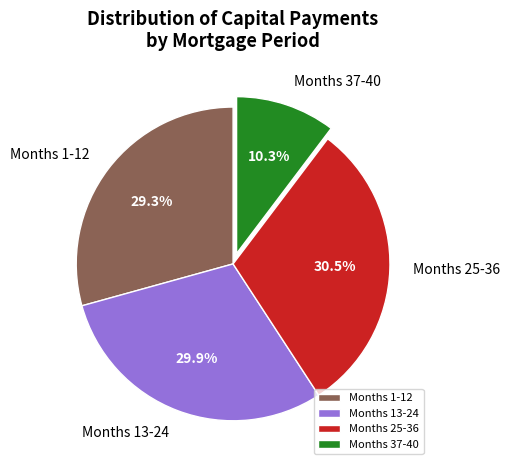

How much of the chart is everything except Months 37-40?

89.7%